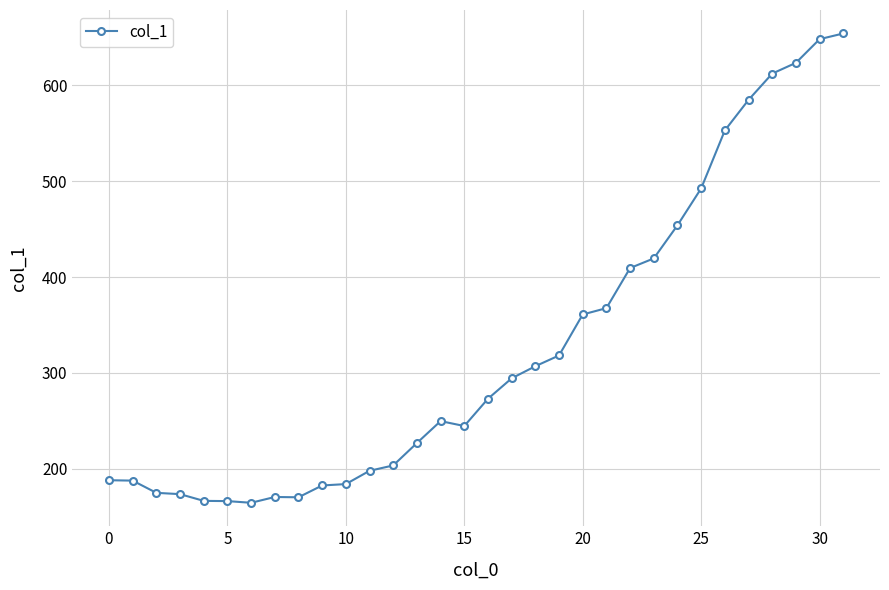

True or false: the data has more than 0 interior local peaks.

True